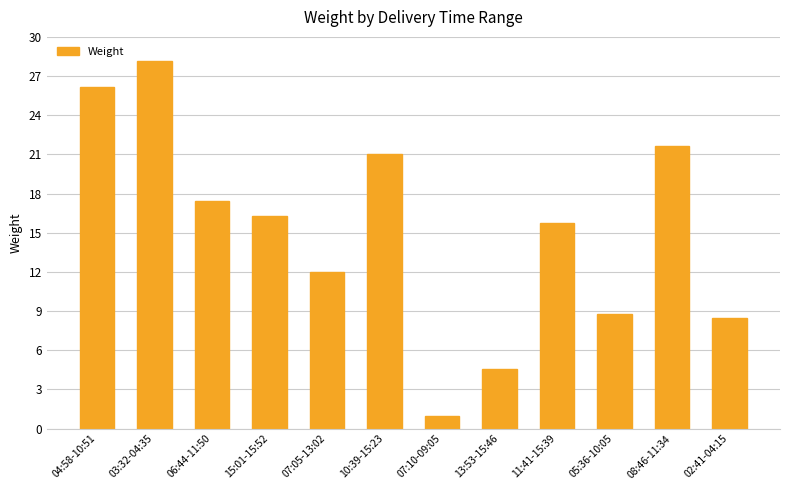

What is the label of the 11th bar from the left?

08:46-11:34